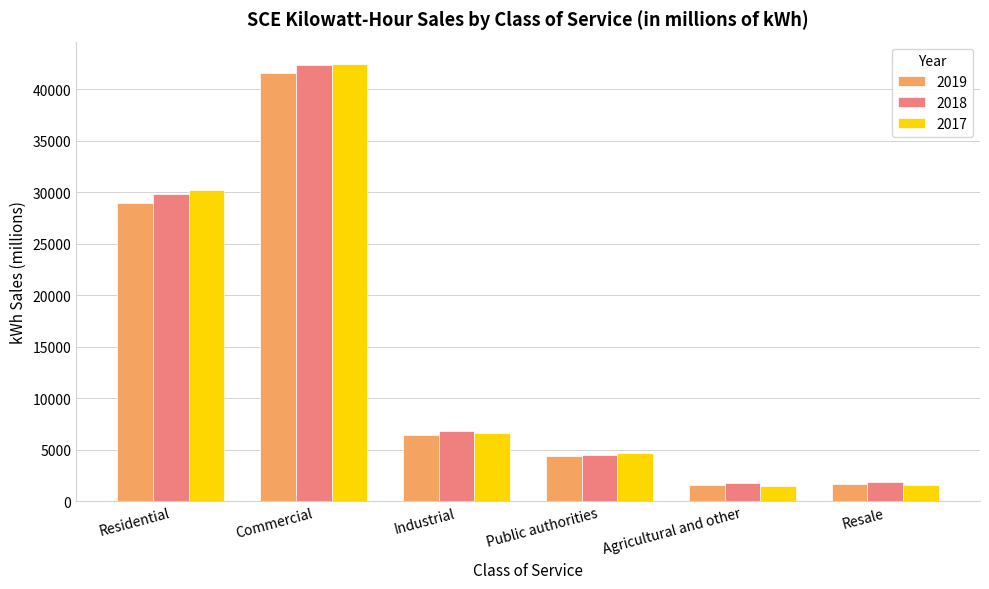

True or false: 2017 has a value of 14261 at Residential.

False